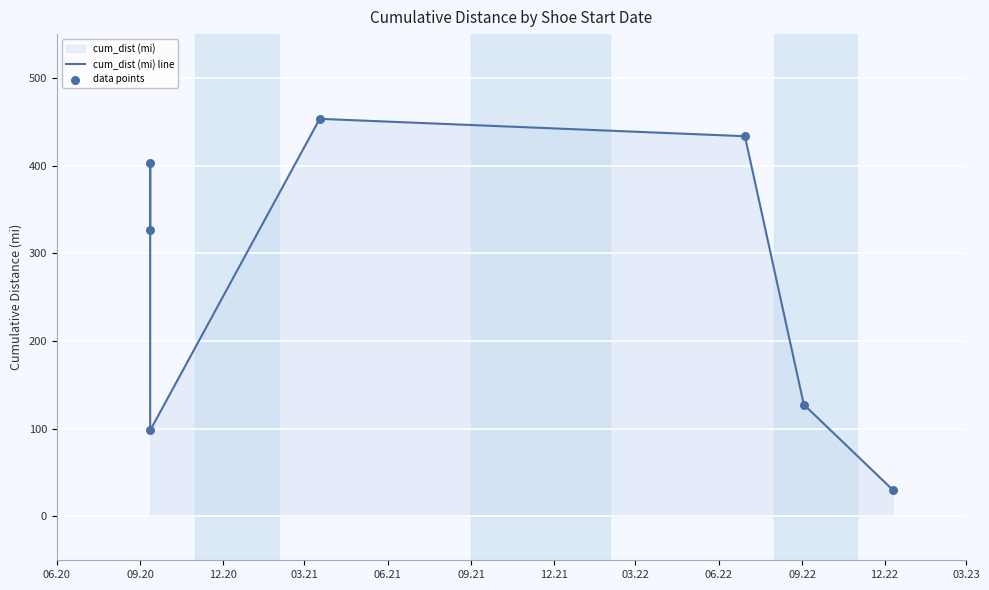

Which series has the largest total across all categories?

cum_dist (mi) line